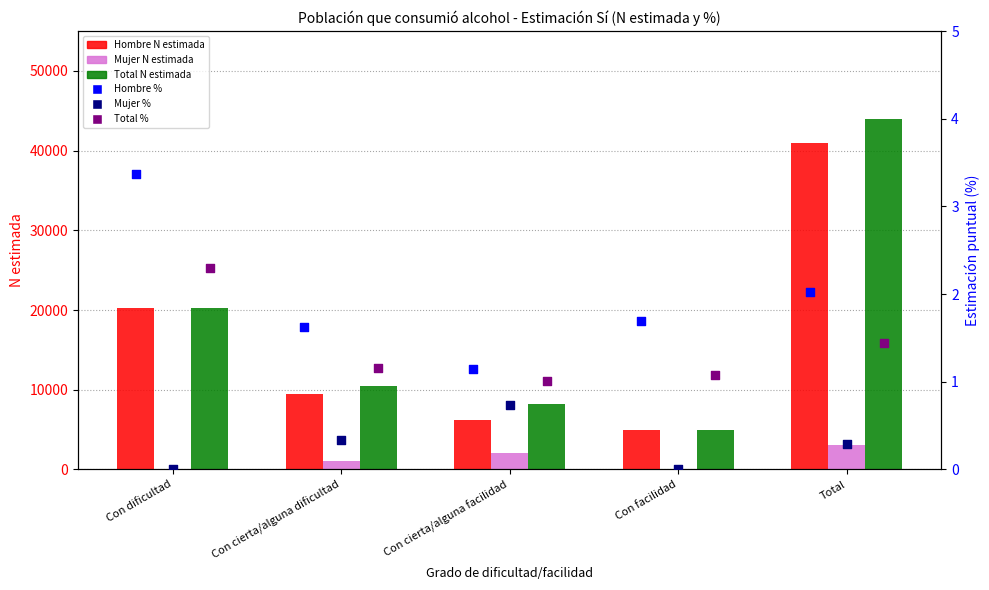

At how many categories does at least one series exceed 3516?

5